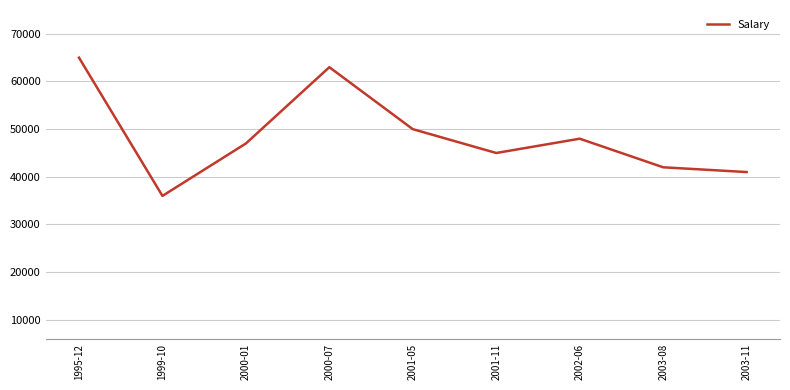

The value at 2003-08 is 42000. True or false?

True